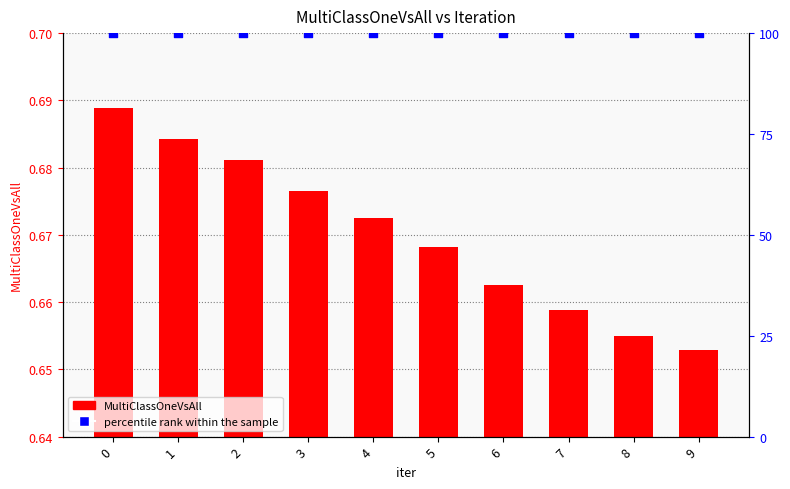

Which series has the largest total across all categories?

percentile rank within the sample